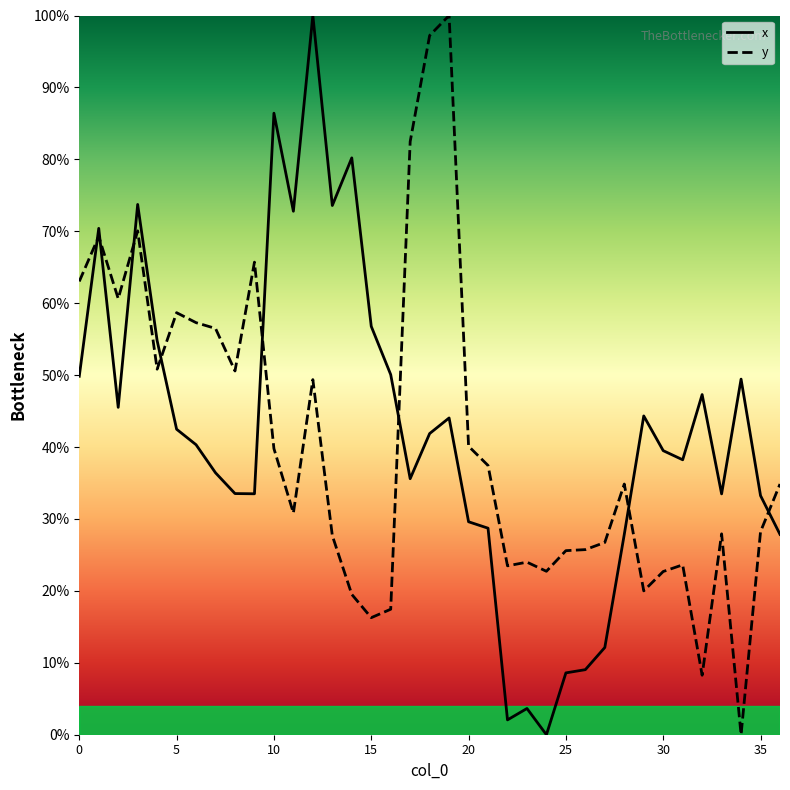

True or false: x and y cross at least once.

True